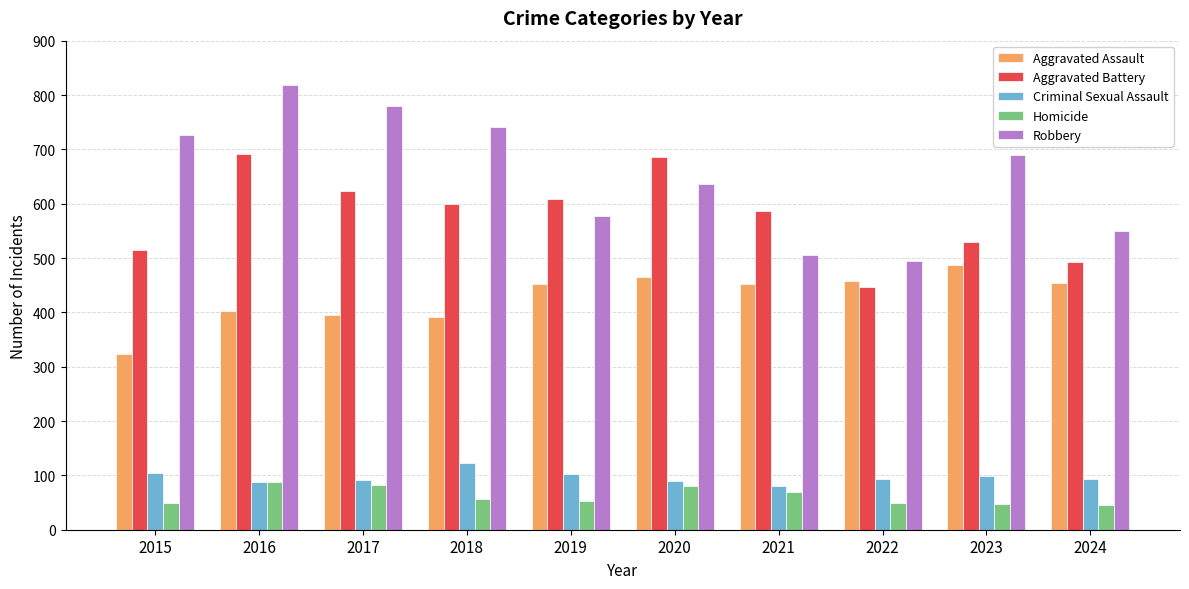

How many data points in Criminal Sexual Assault are less than 93?

4